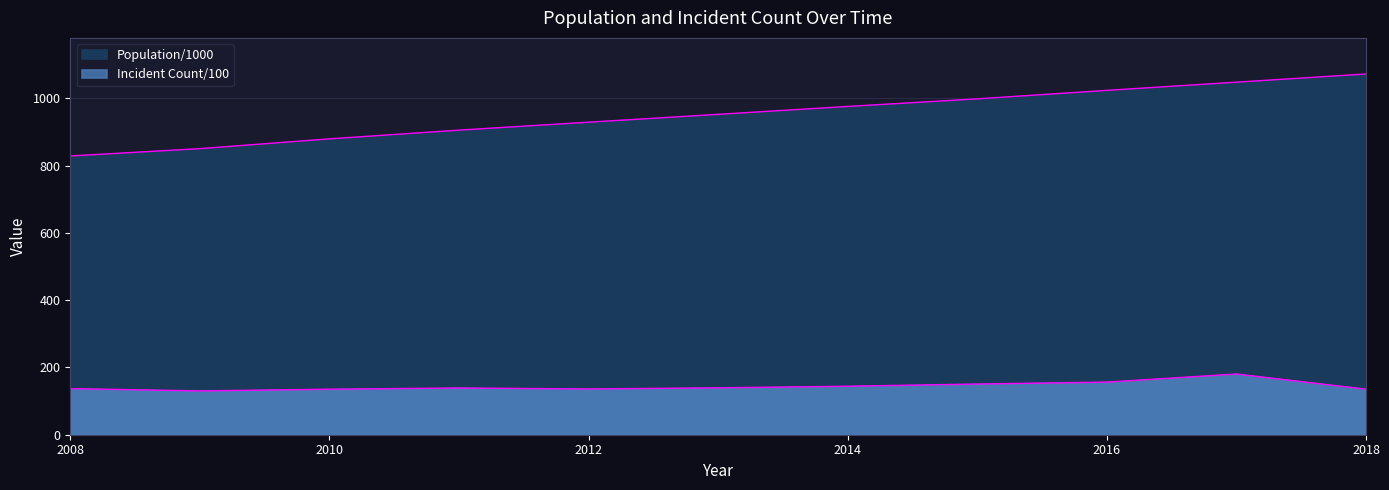

What is the value of the Population/1000 point at the 8th from the left?

998.6